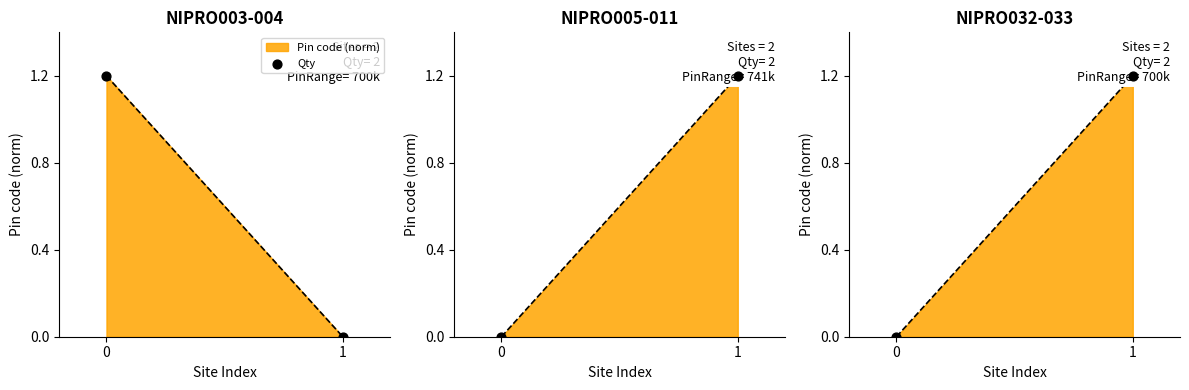

What is the change in value from 0 to 1?

+1.2